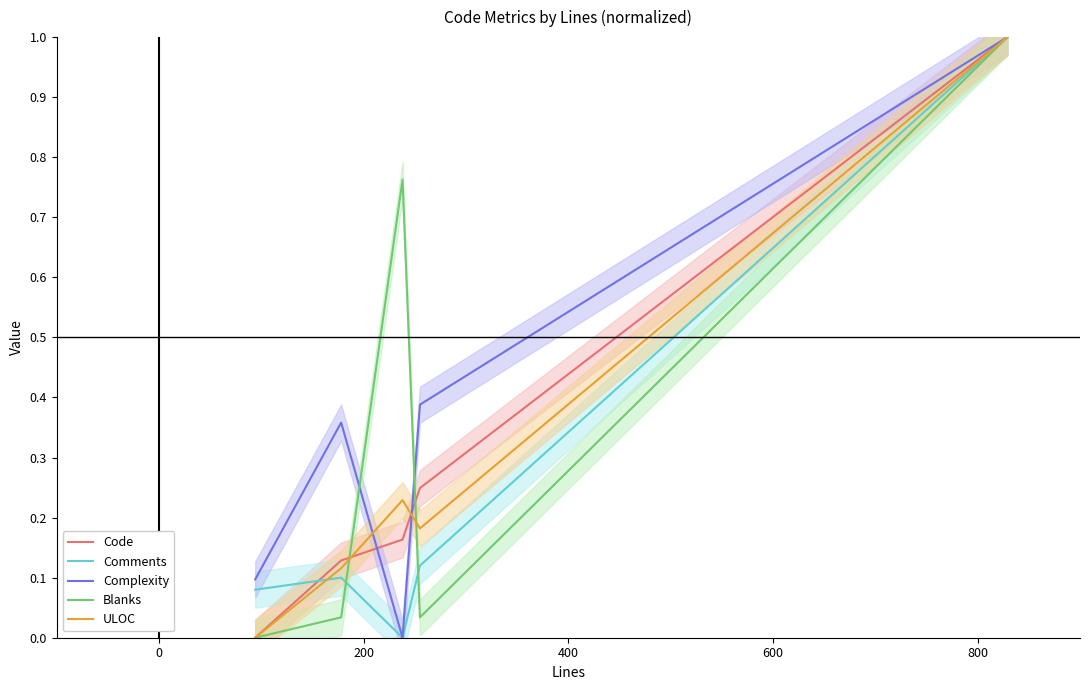

How many lines are shown in the chart?

5